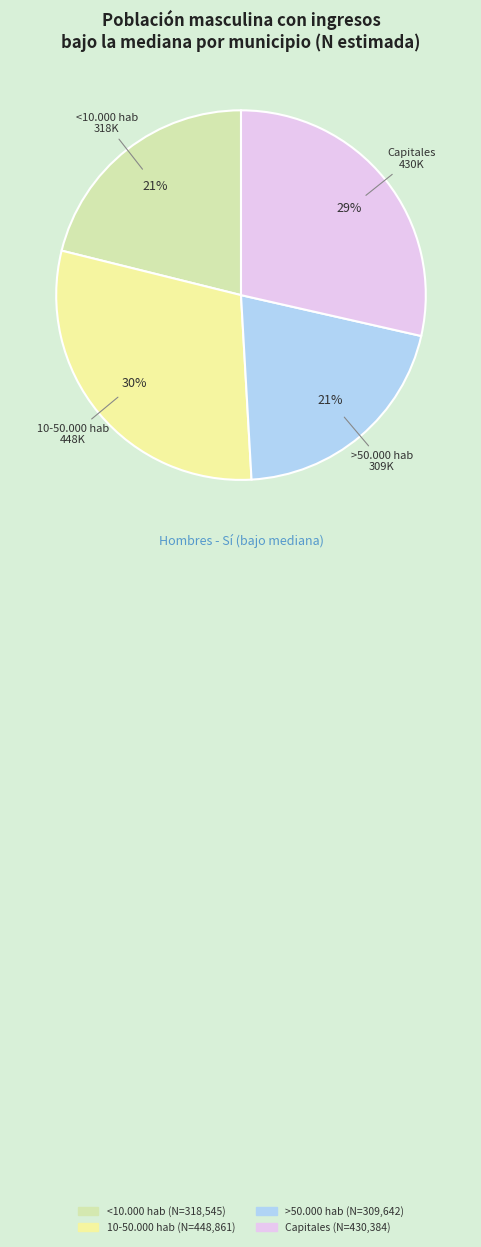

Between 10-50.000 hab and Capitales, which is larger?

10-50.000 hab